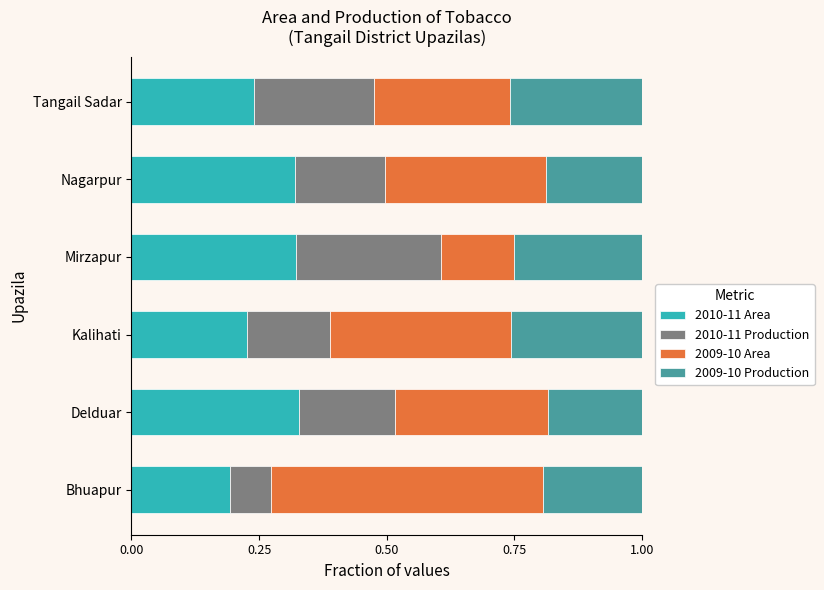

What is the sum of all 2010-11 Area values?

1.6